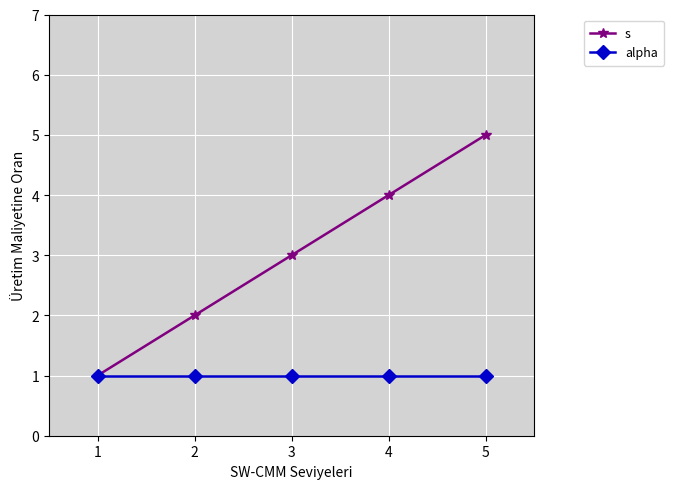

What is the smallest value displayed?

1